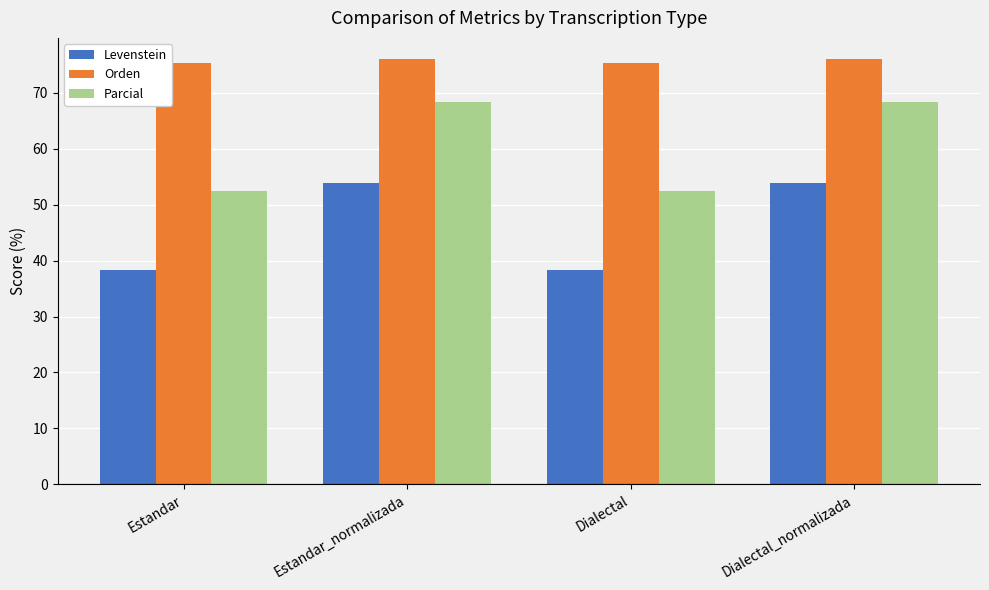

At how many categories does at least one series exceed 49?

4